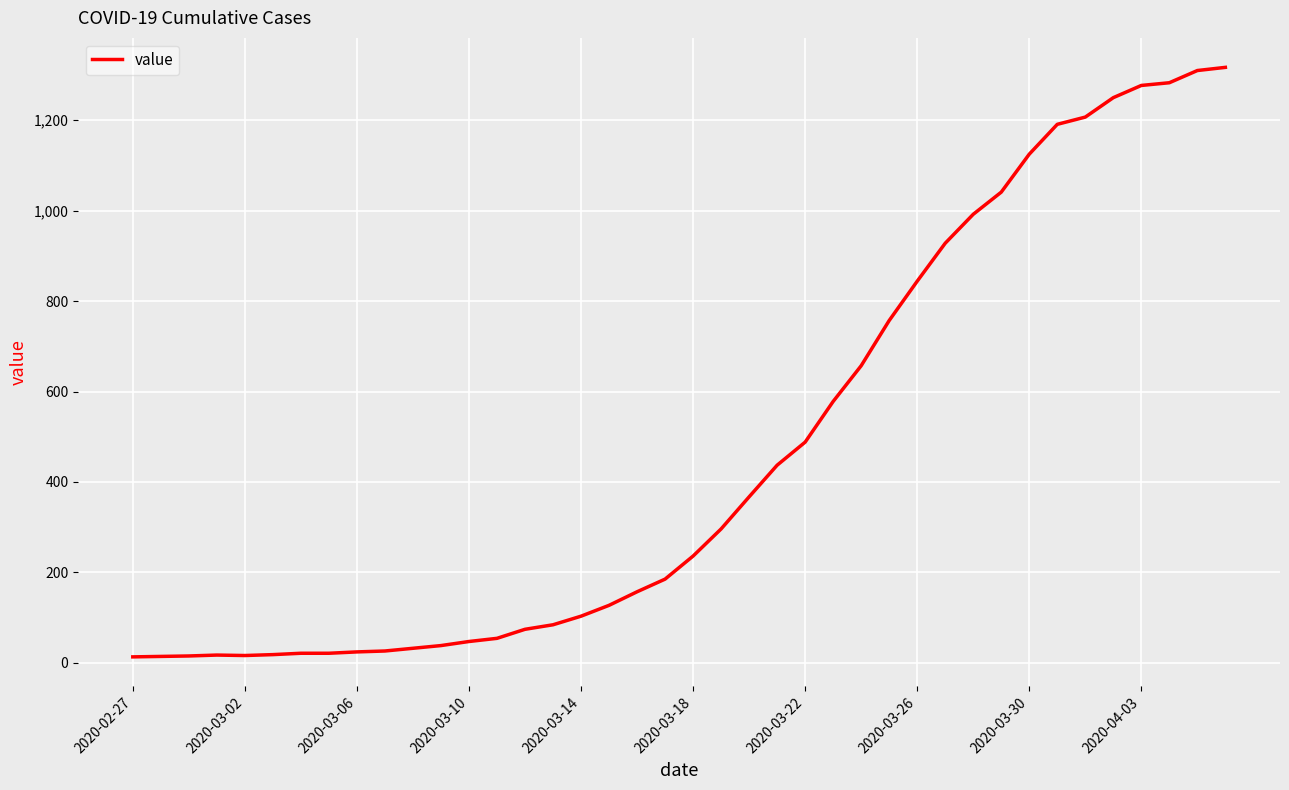

What is the difference between the maximum and minimum values?

1304